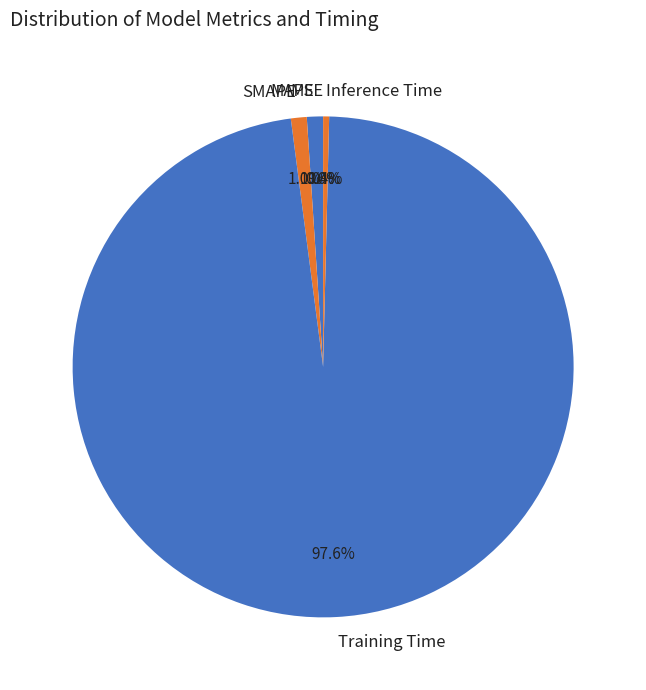

Between MAPE and Training Time, which is larger?

Training Time